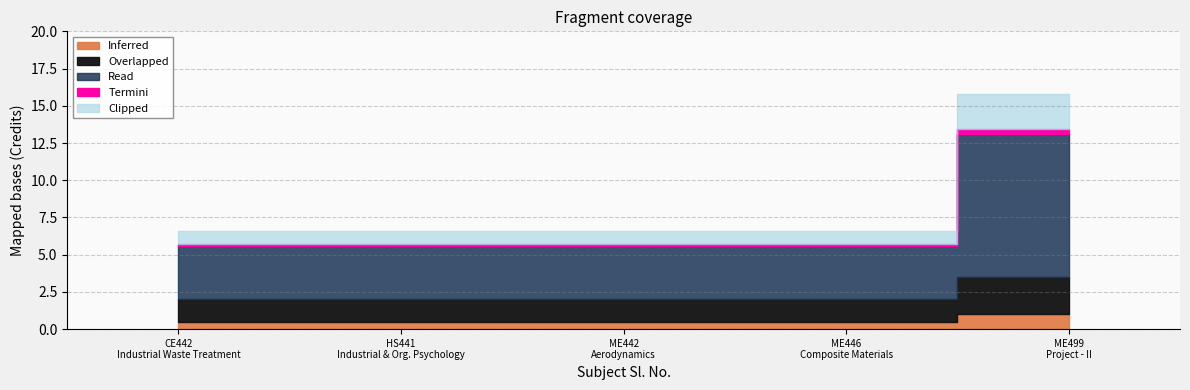

The chart shows a value of 4 at 3. True or false?

False